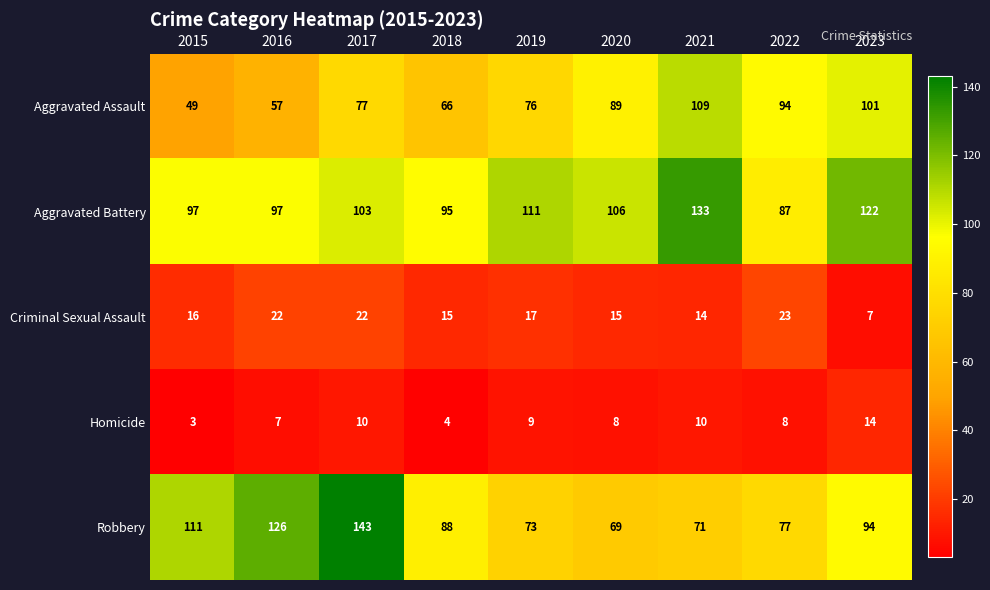

Which series has the largest total across all categories?

Aggravated Battery